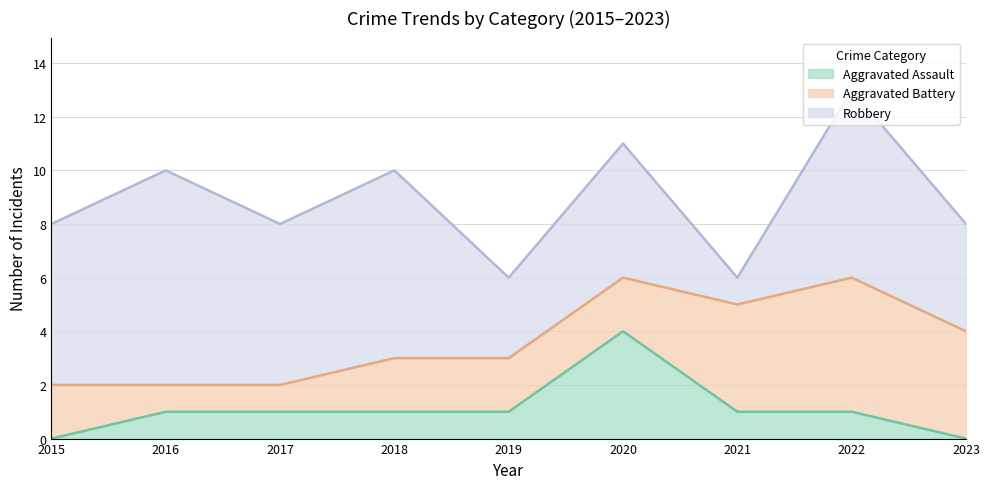

Reading left to right, what are all the values shown in this chart?

Aggravated Assault: 0	1	1	1	1	4	1	1	0
Aggravated Battery: 2	1	1	2	2	2	4	5	4
Robbery: 6	8	6	7	3	5	1	7	4